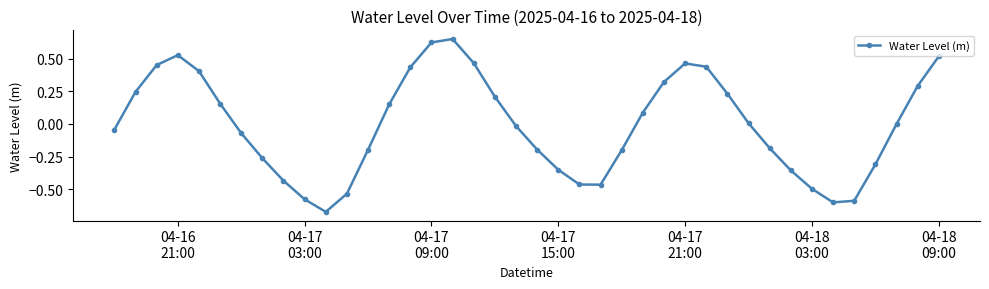

What is the difference between the maximum and minimum values?

1.3